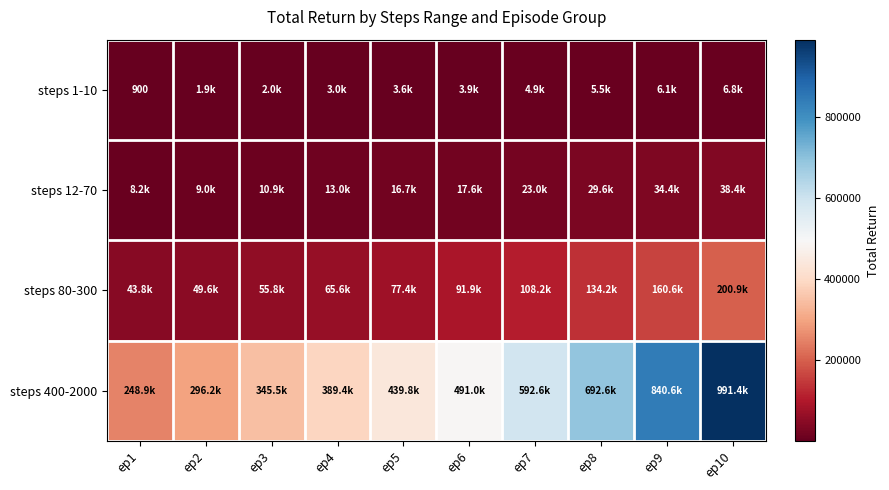

Is the value of steps 12-70 at ep9 greater than the value of steps 1-10 at ep2?

Yes